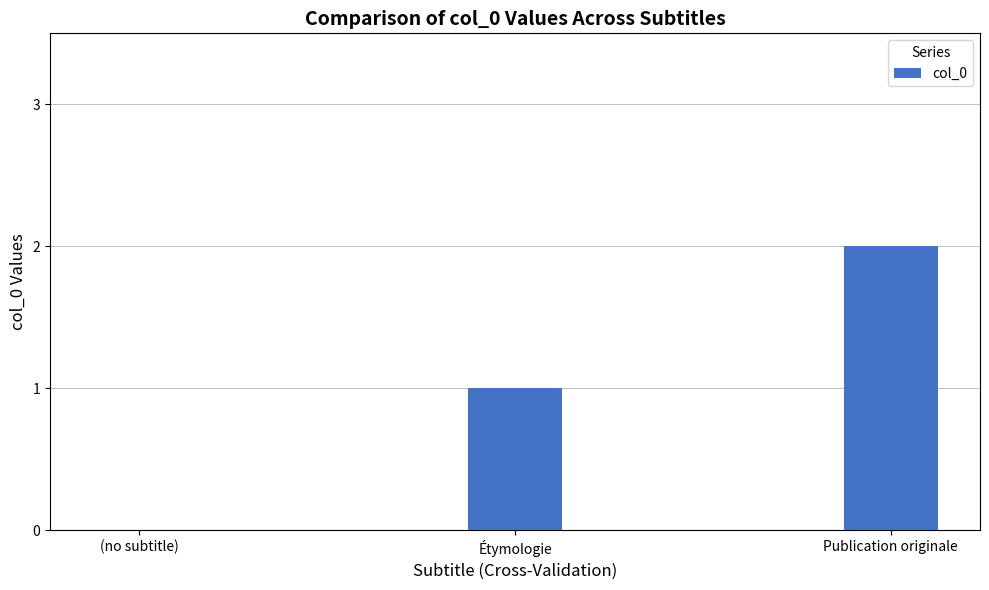

What is the sum of all values?

3